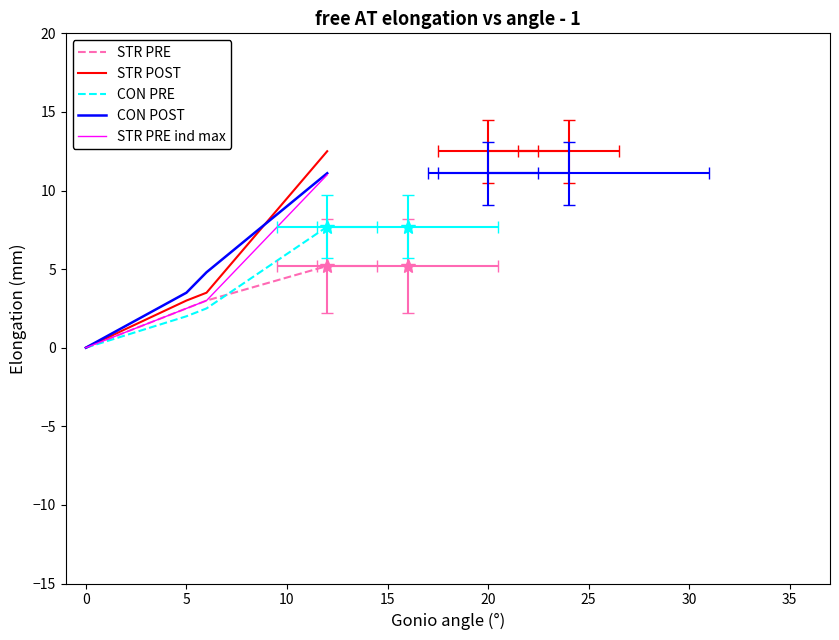

Which series has the widest spread of values?

STR POST